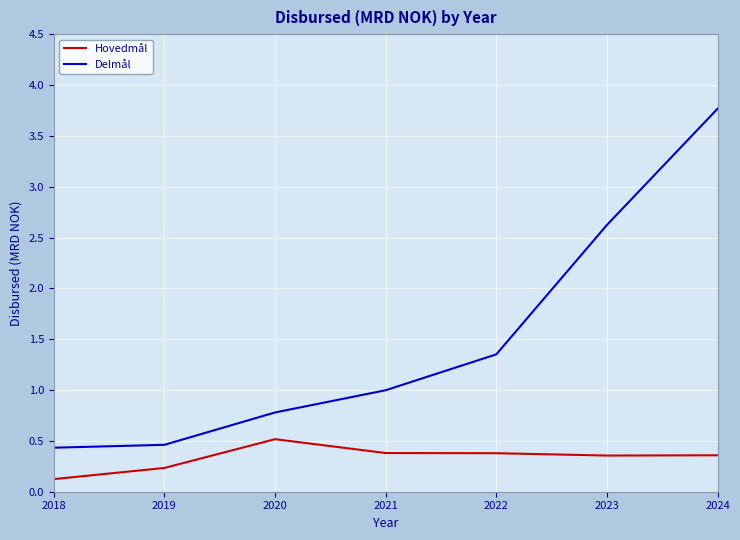

True or false: Delmål and Hovedmål intersect in this chart.

False